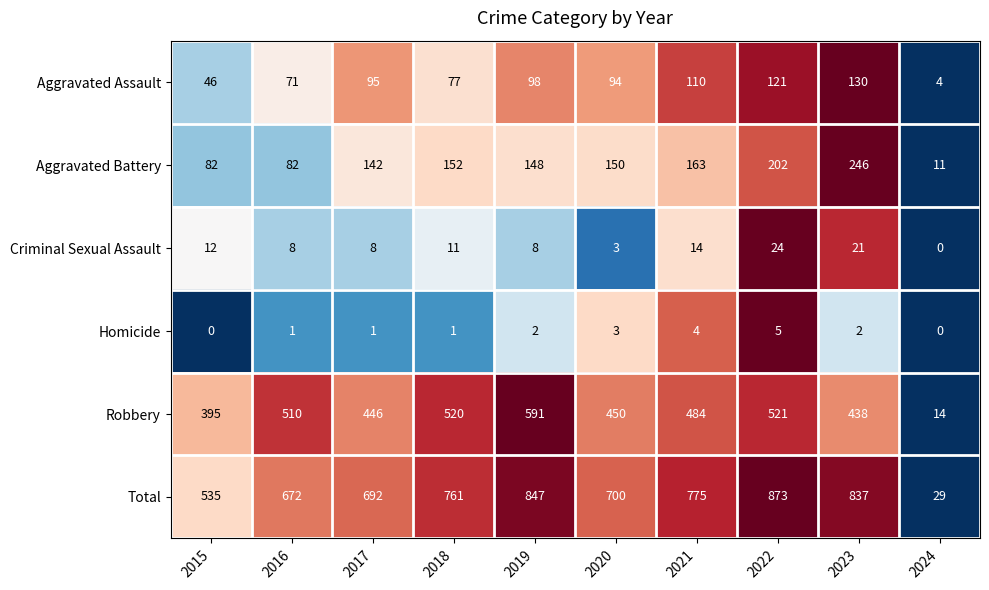

Read the Robbery value at 2017, to the nearest 100.

400